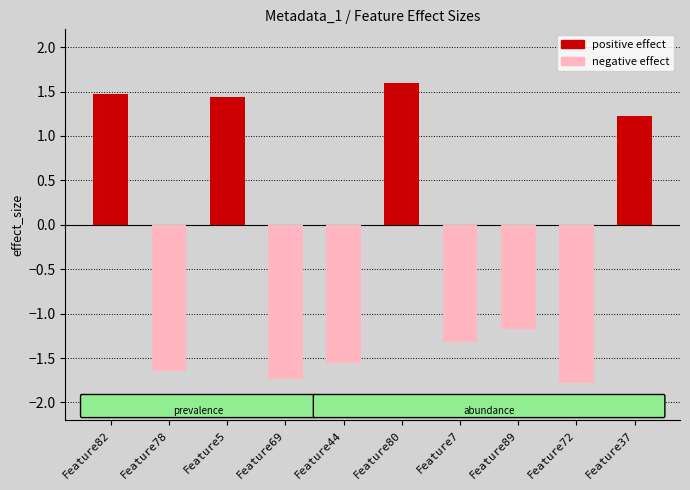

How many data points does each series have?

10